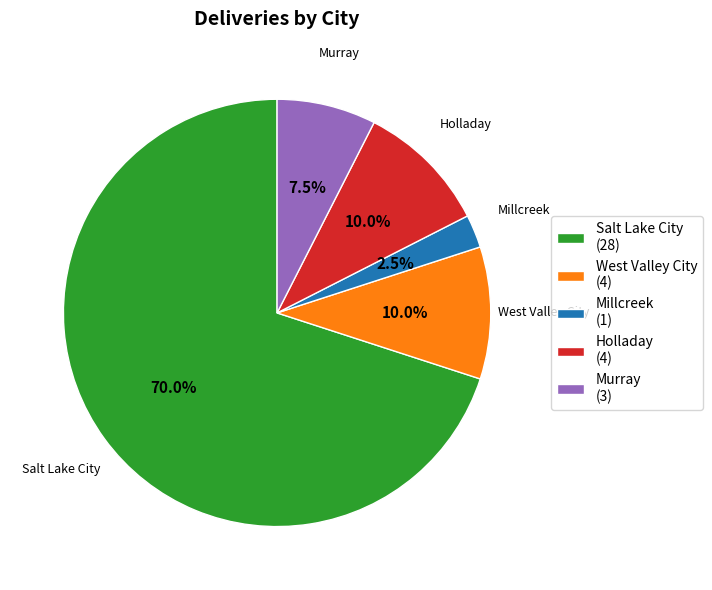

Count the number of slices in the pie.

5